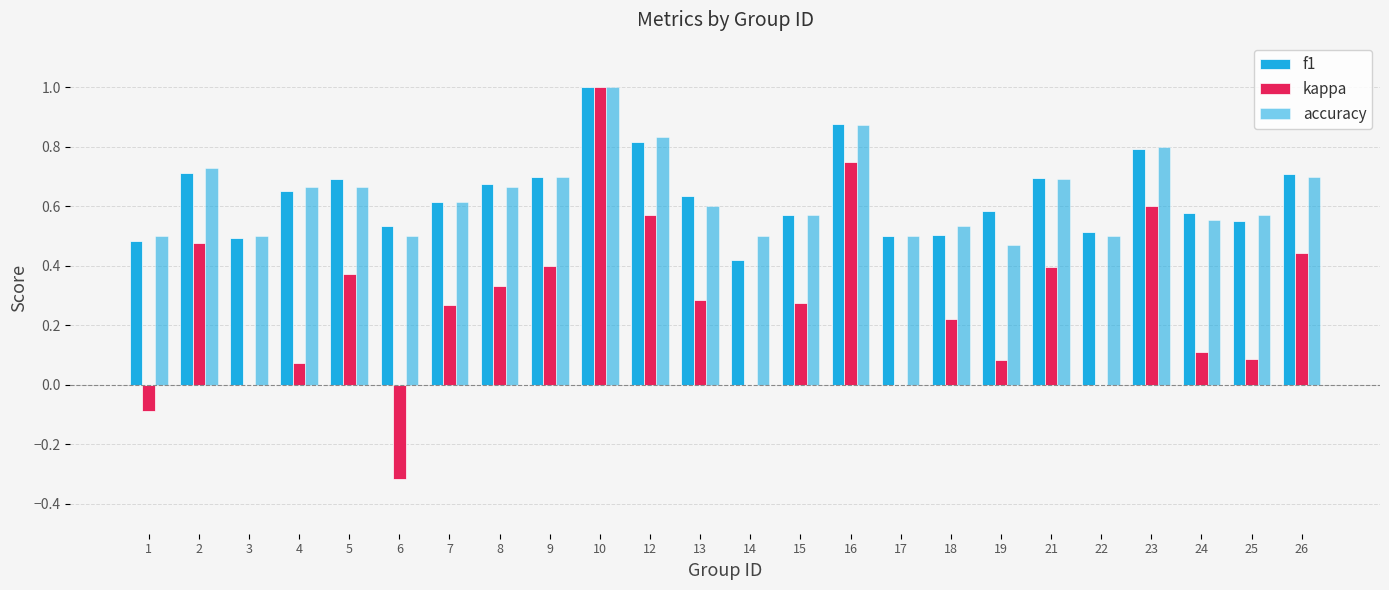

What is the spread (max minus min) of values at 5?

0.3